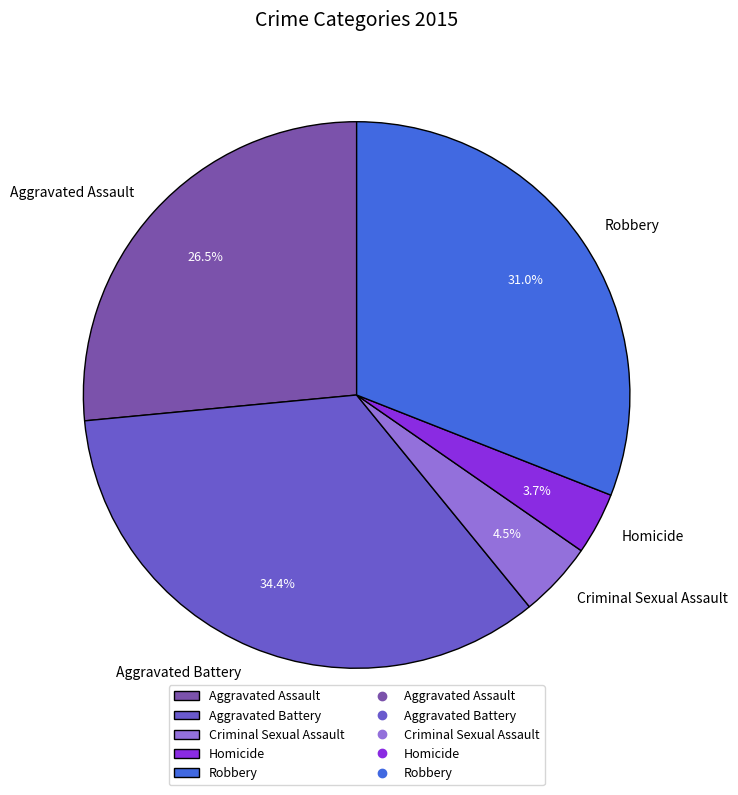

To the nearest percent, what is the combined percentage of Aggravated Battery and Robbery?

65%